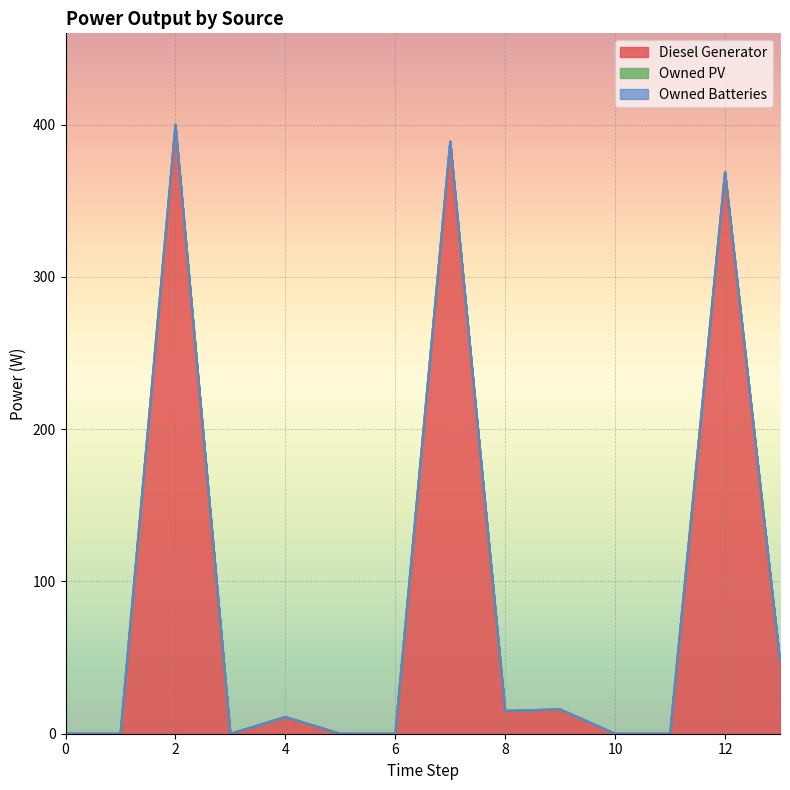

Which series has the largest total across all categories?

Diesel Generator